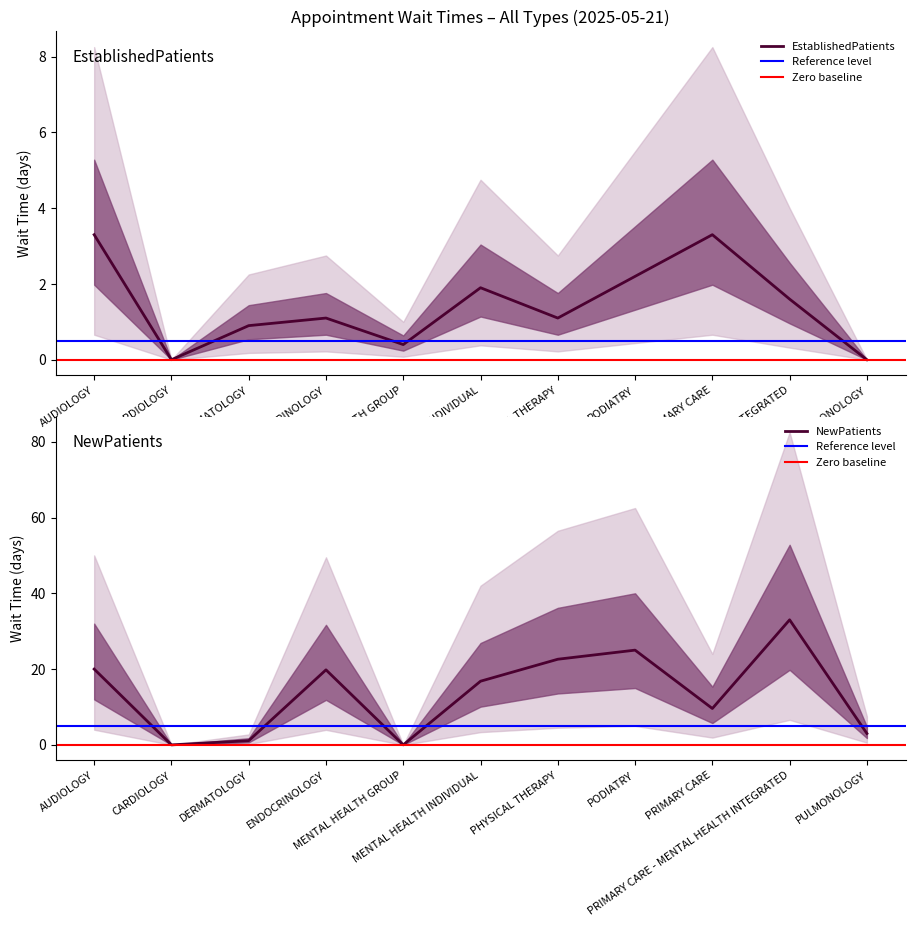

Which series has the largest total across all categories?

NewPatients